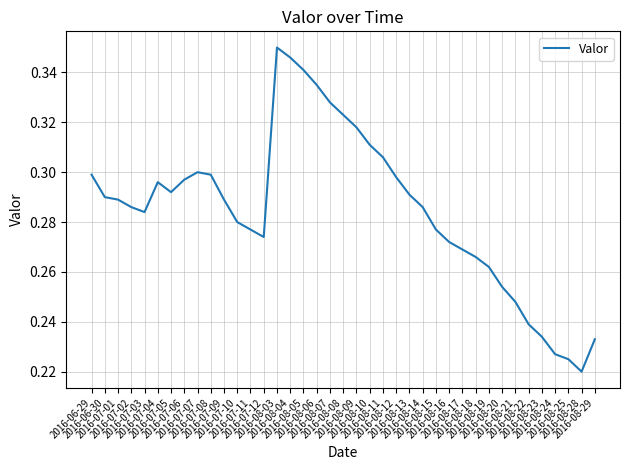

What is the difference between the maximum and minimum values?

0.1